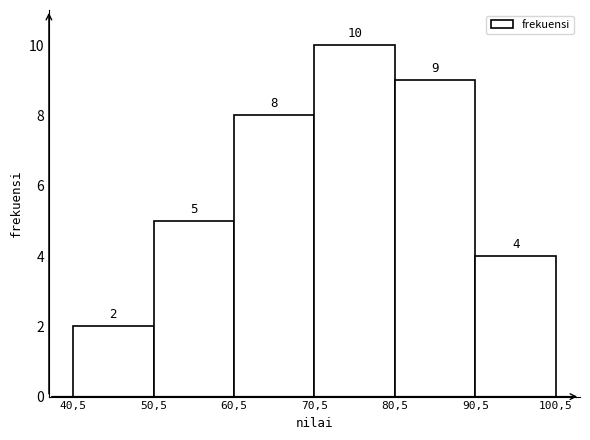

Reading left to right, transcribe all the data shown in this chart.

40,5=2	50,5=5	60,5=8	70,5=10	80,5=9	90,5=4